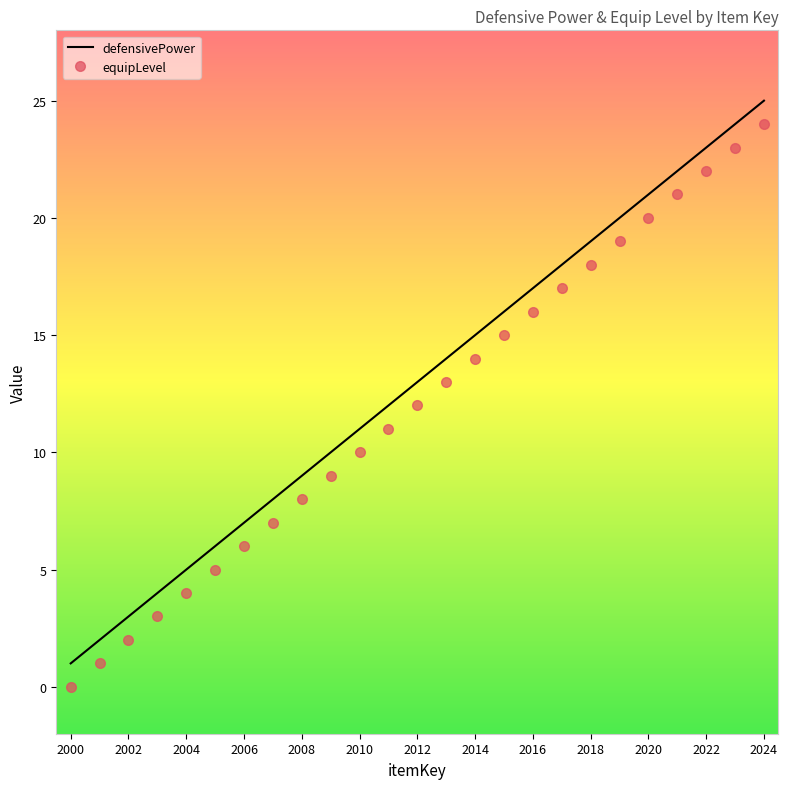

What is the difference between the maximum and minimum values in the equipLevel series?

24